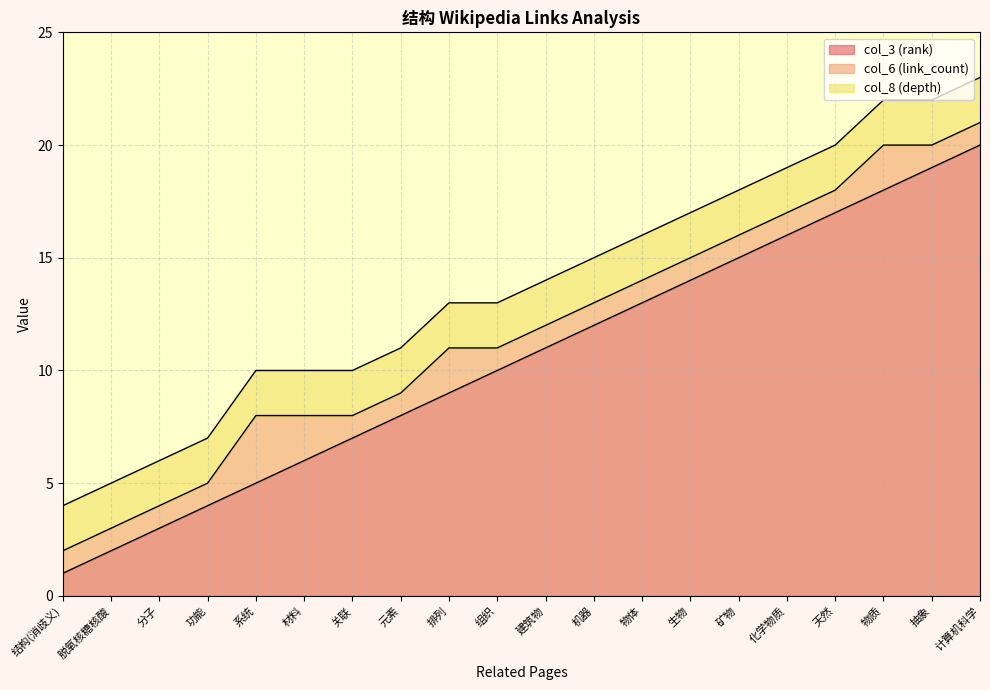

What is the greatest value displayed?

20